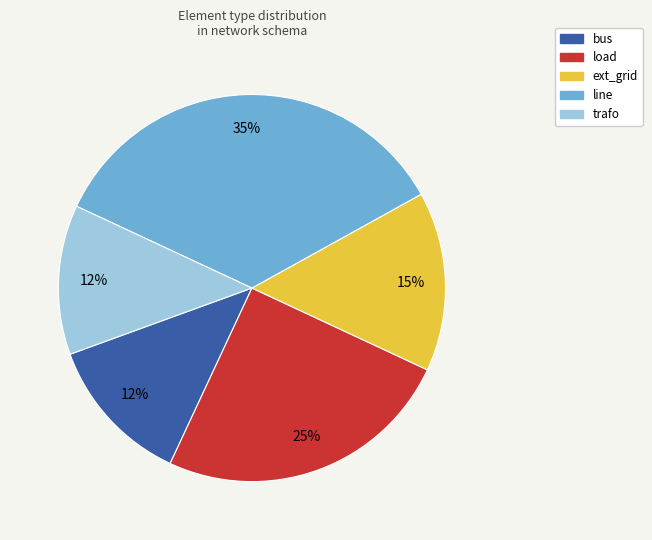

Which has a higher value, ext_grid or trafo?

ext_grid